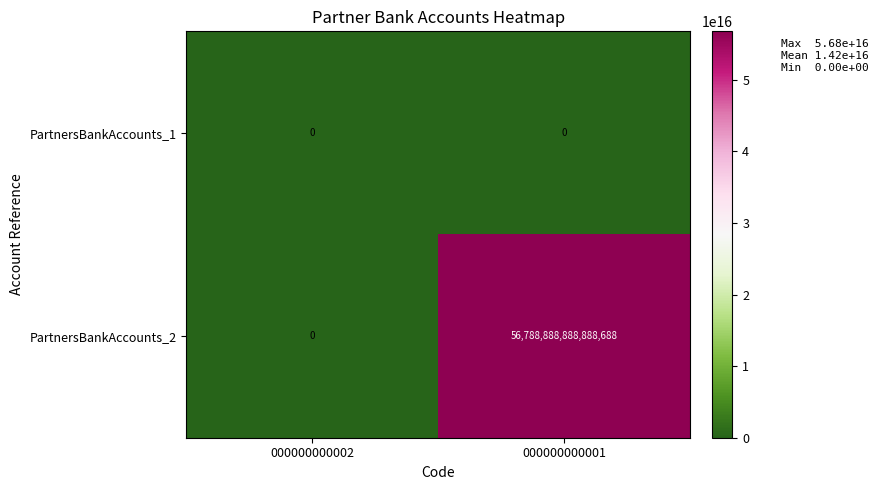

Count the number of categories in the chart.

2